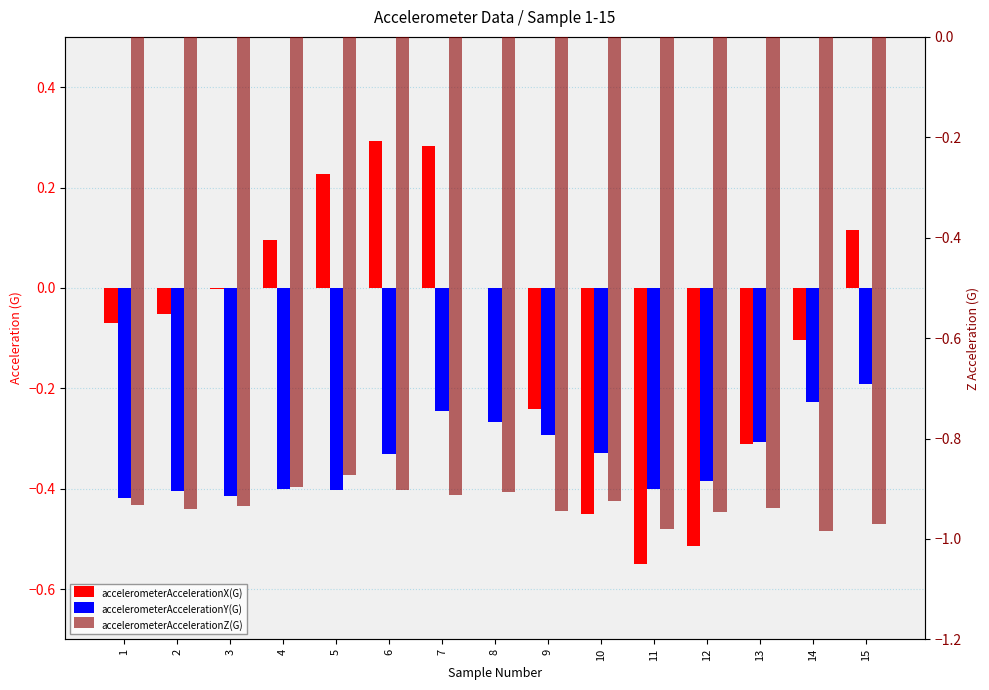

How many groups of bars are there?

15